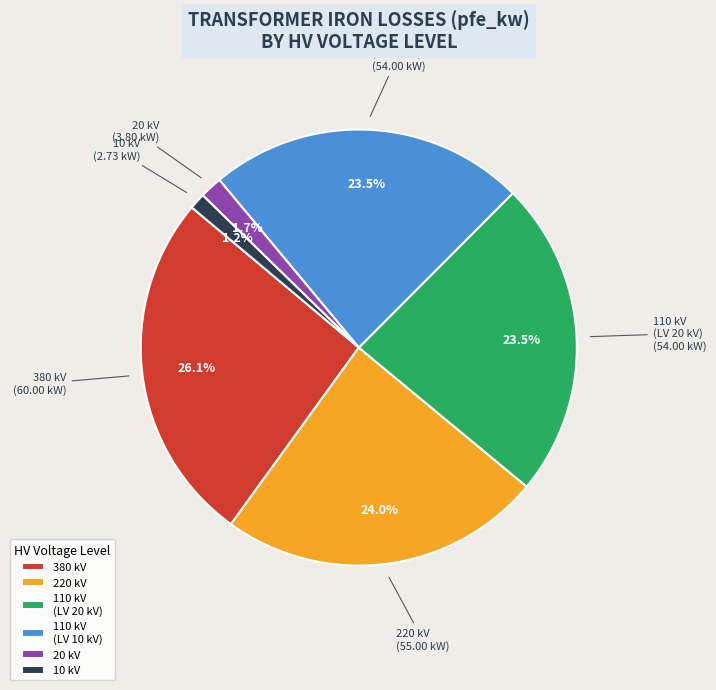

Between 110 kV (LV 20 kV) and 380 kV, which is larger?

380 kV